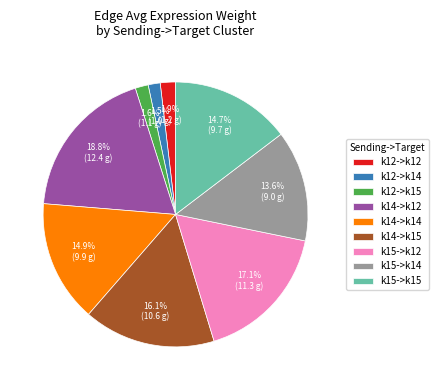

What is the total percentage of k14->k14 and k12->k15?

16.5%